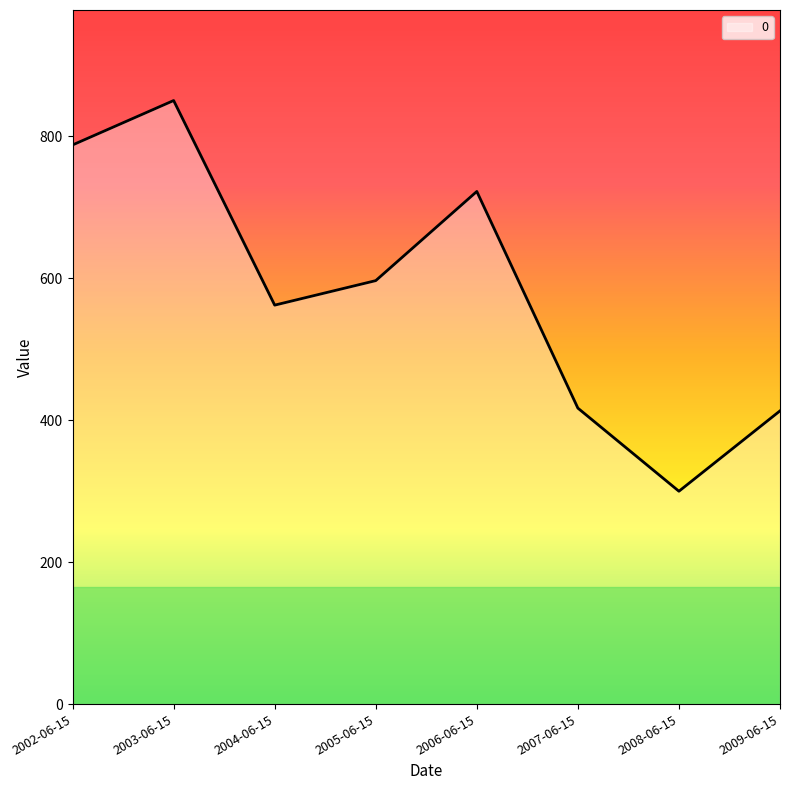

Which label corresponds to the smallest value in the chart?

2008-06-15